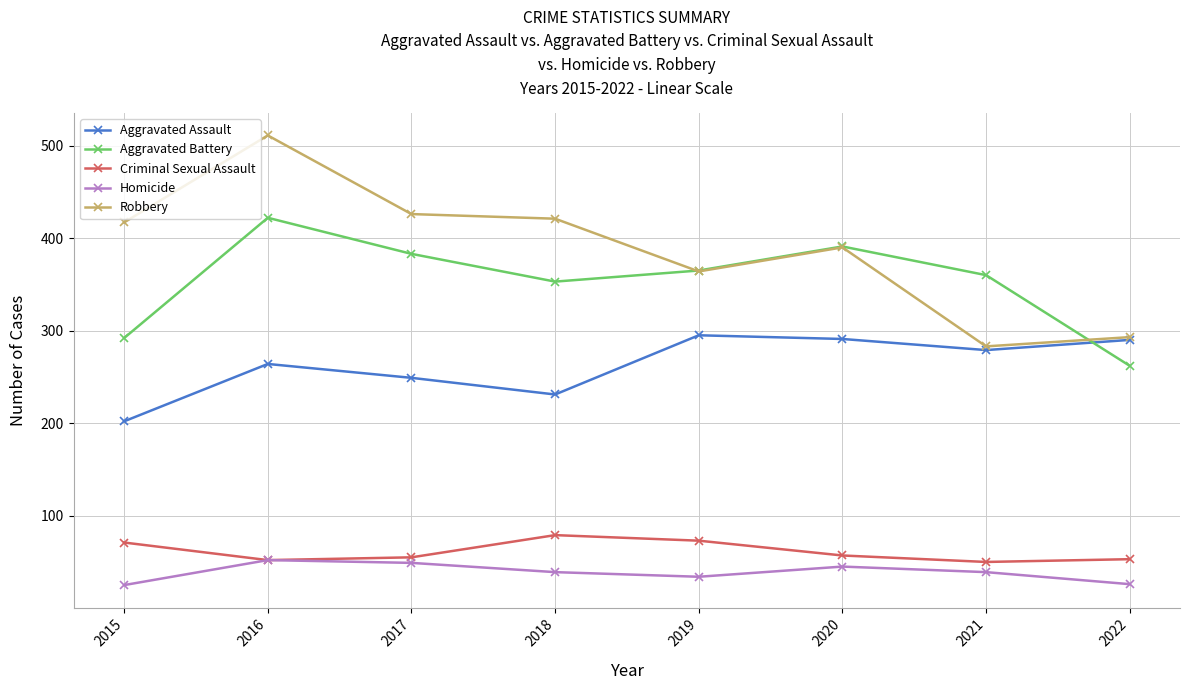

What is the lowest value of the Aggravated Battery series?

262